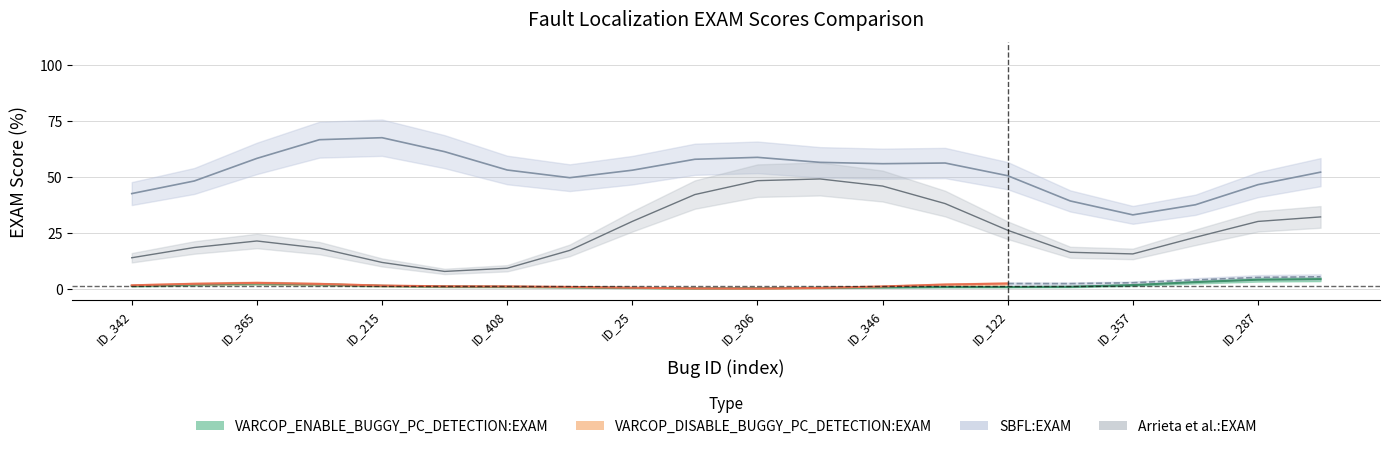

At 10, list the series in order from largest to smallest.

SBFL:EXAM, Arrieta et al.:EXAM, VARCOP_ENABLE_BUGGY_PC_DETECTION:EXAM, VARCOP_DISABLE_BUGGY_PC_DETECTION:EXAM